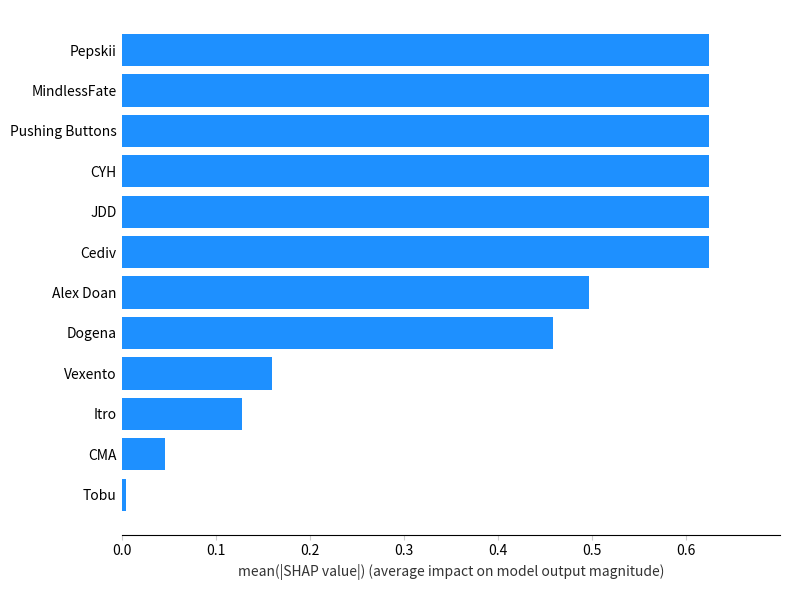

Between MindlessFate and CMA, which is larger?

MindlessFate